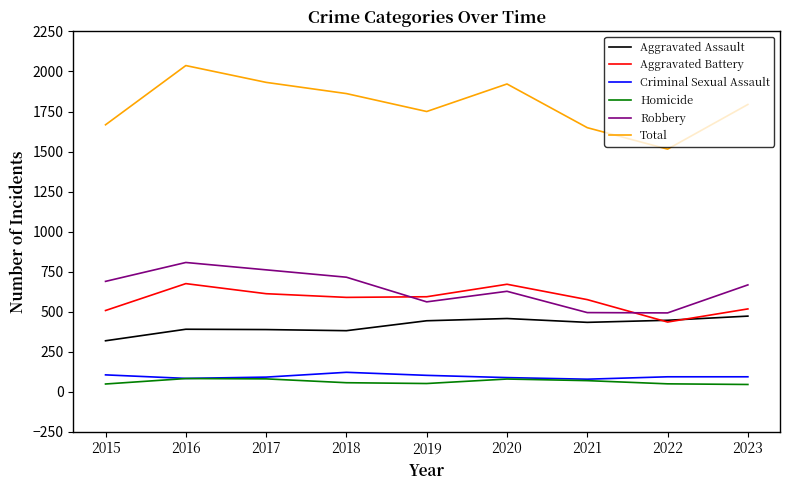

Where do Aggravated Battery and Aggravated Assault first cross each other?

2021 and 2022